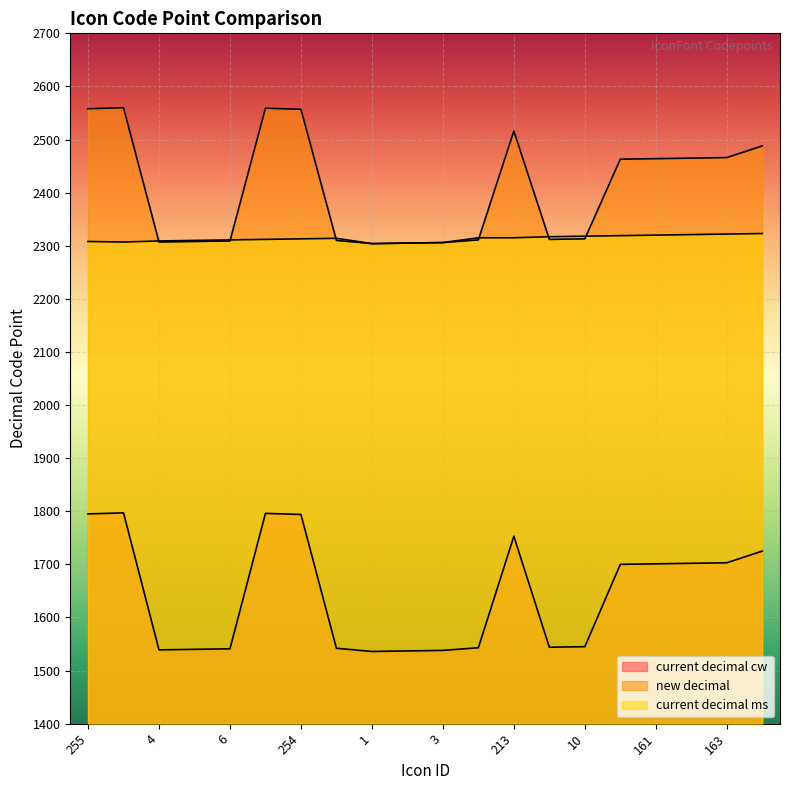

What is the label of the 20th point from the left?

185